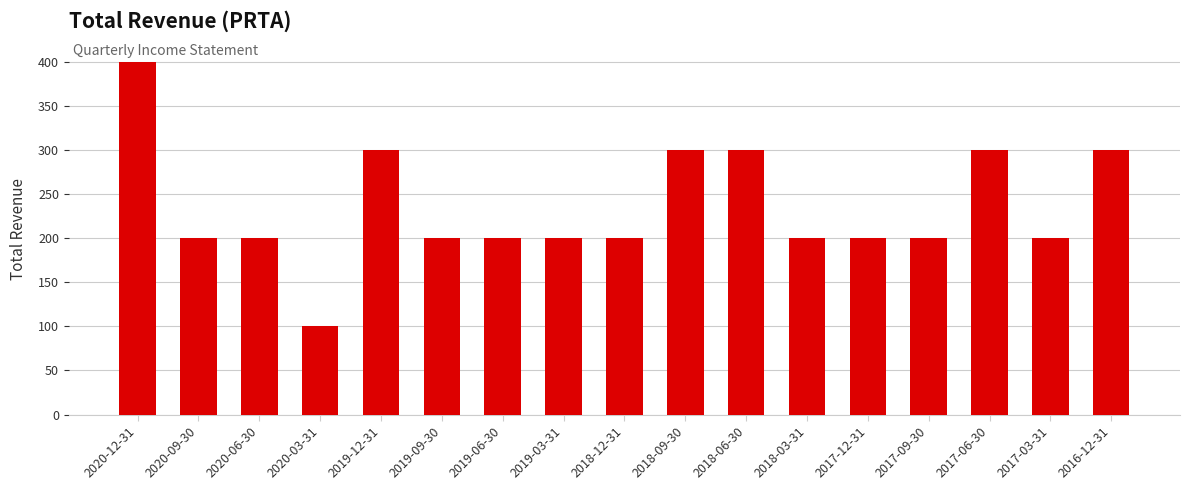

Approximately how many times larger is the value at 2019-12-31 compared to 2017-09-30?

1.5